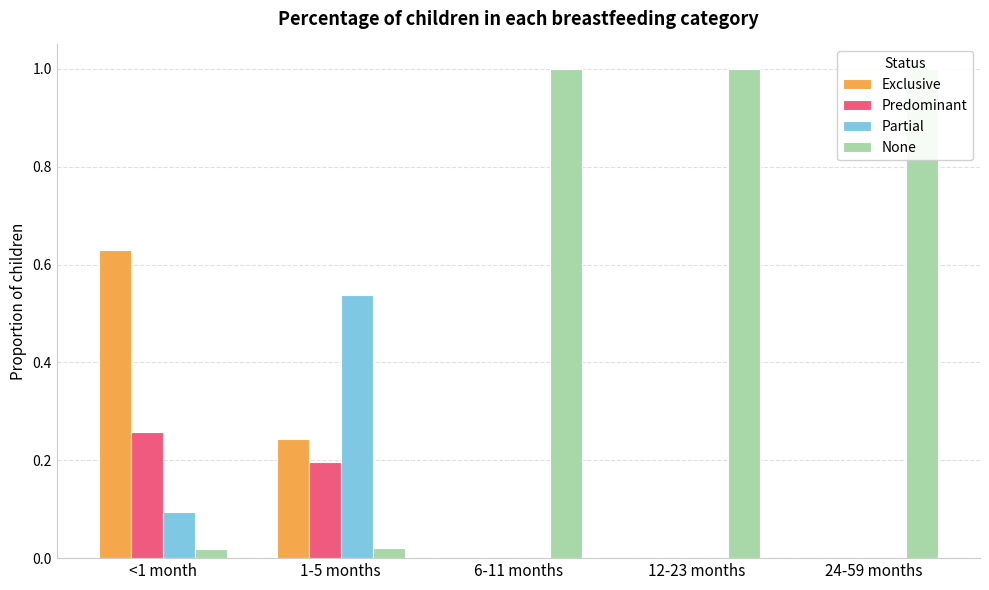

Is the value of Predominant at 24-59 months greater than the value of Partial at 12-23 months?

No